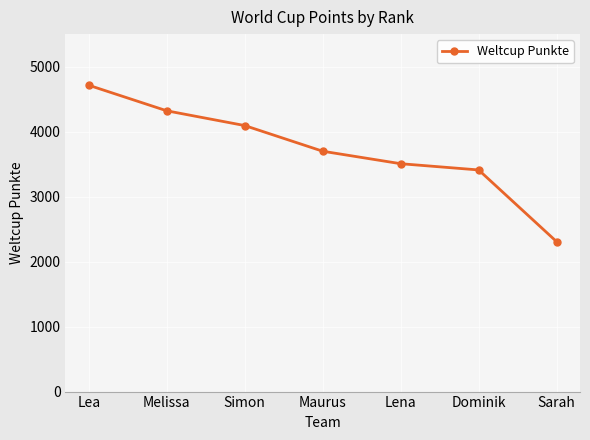

What is the difference between the maximum and second lowest values?

1303